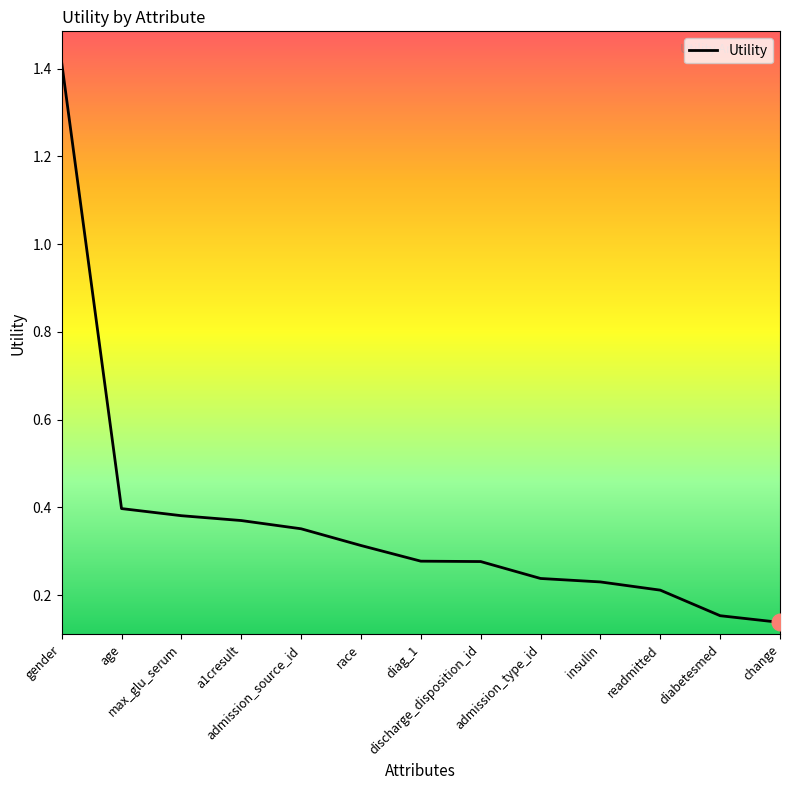

How many categories are shown in the chart?

13